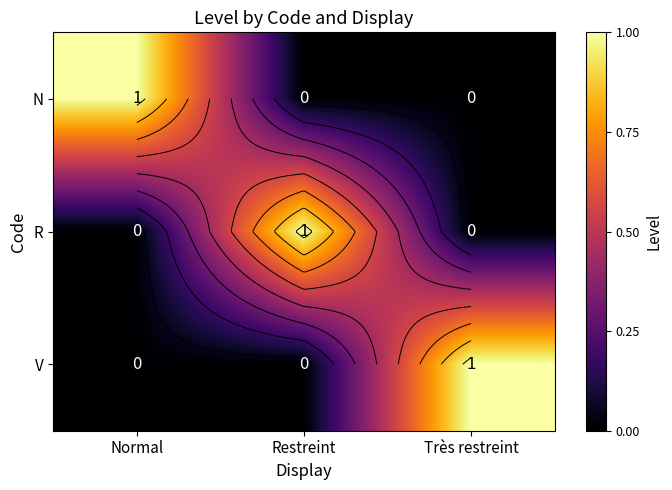

How many positive values does the R series have?

1